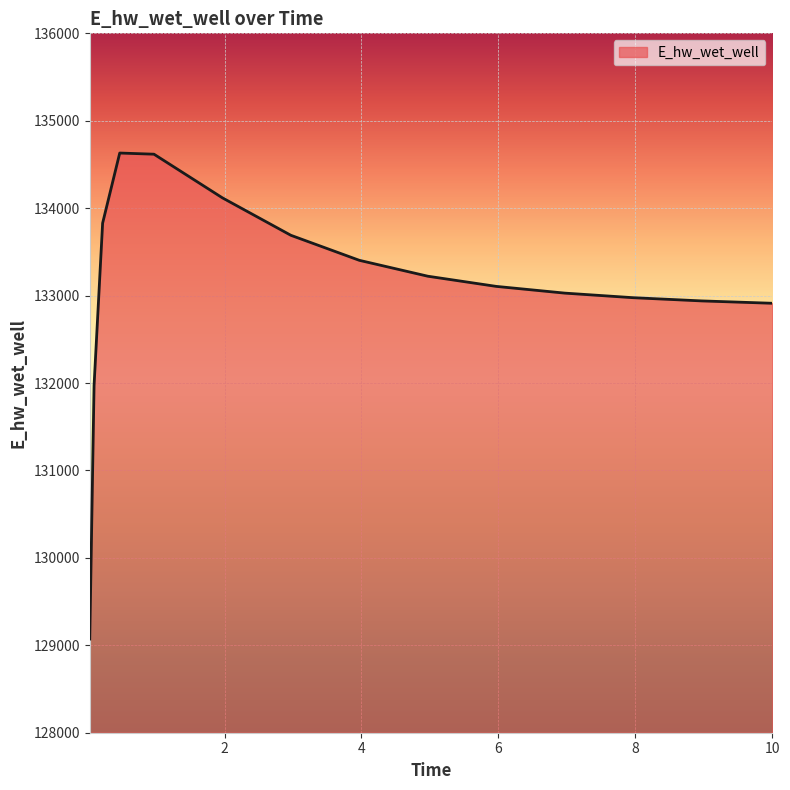

Does the chart display data point markers on the line(s)?

No